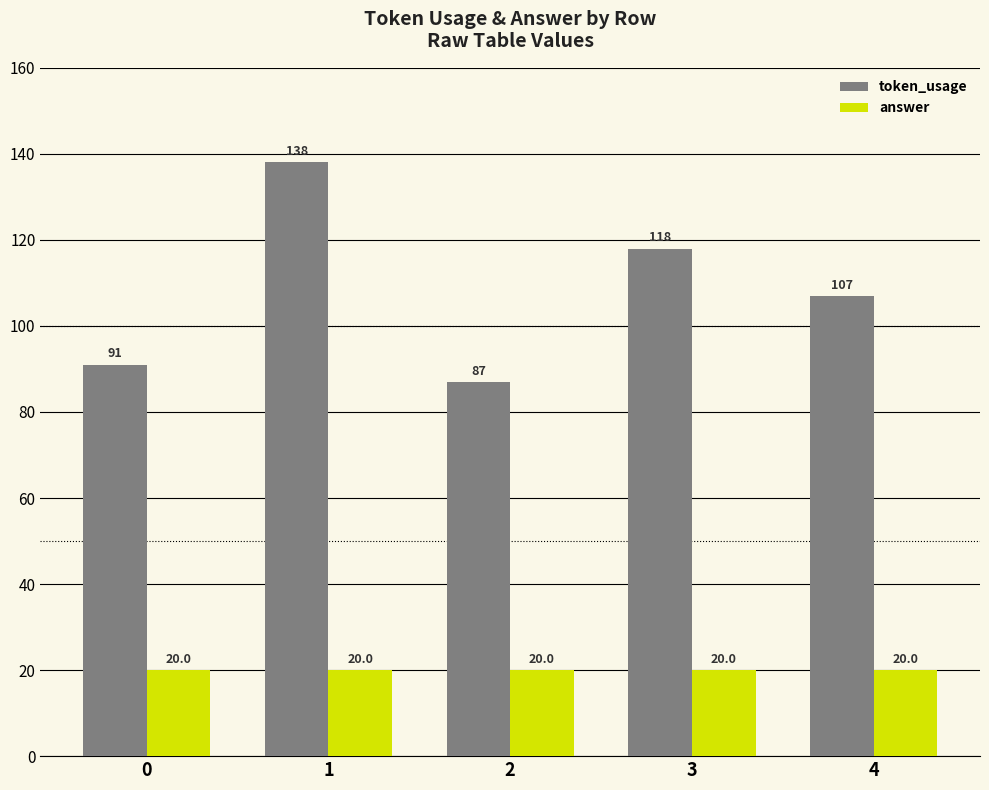

True or false: answer has a value of 34 at 3.

False